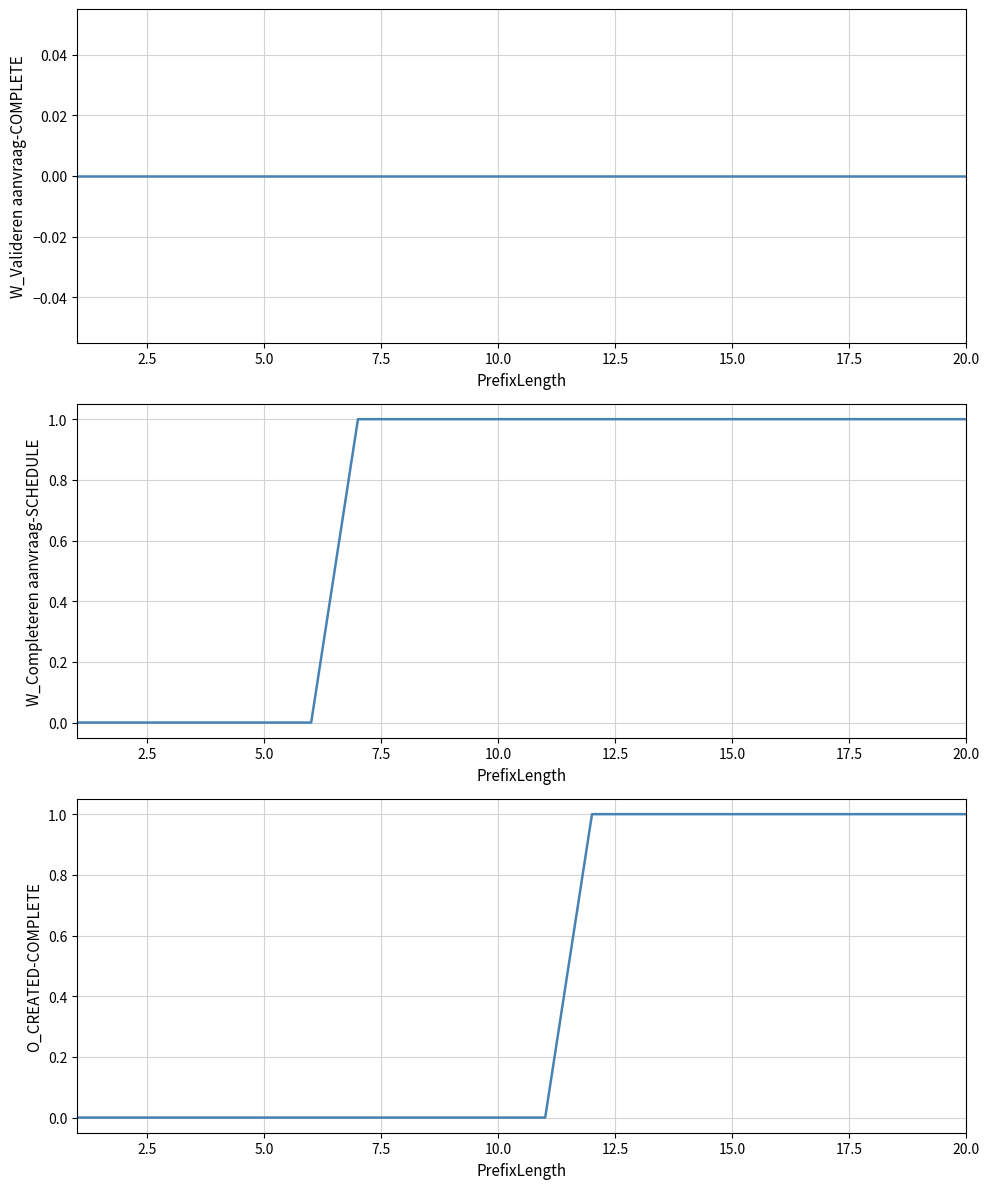

Is the value of W_Completeren aanvraag-SCHEDULE at 12.5 greater than the value of O_CREATED-COMPLETE at 14?

No